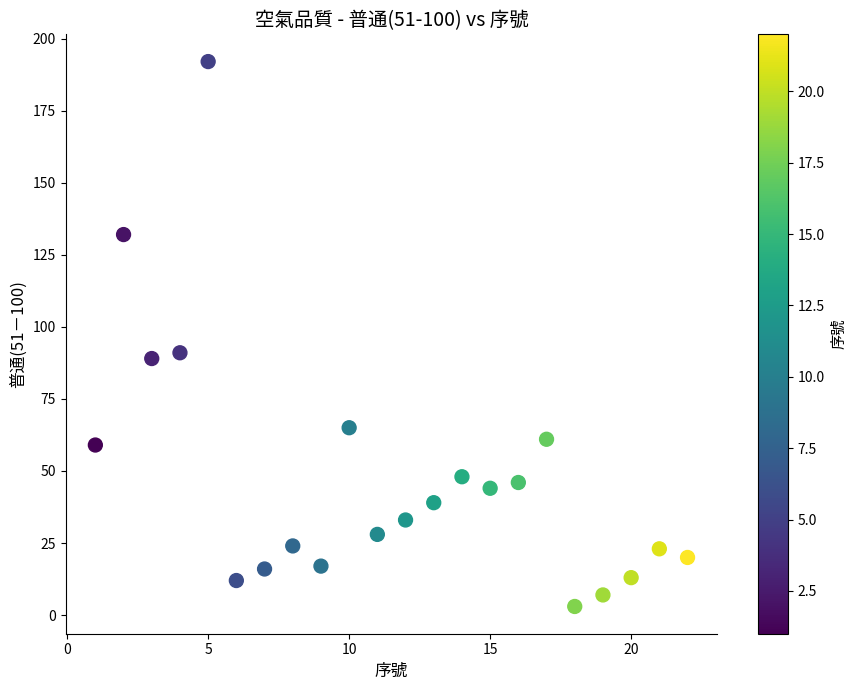

What is the range of Y values (max minus min)?

189